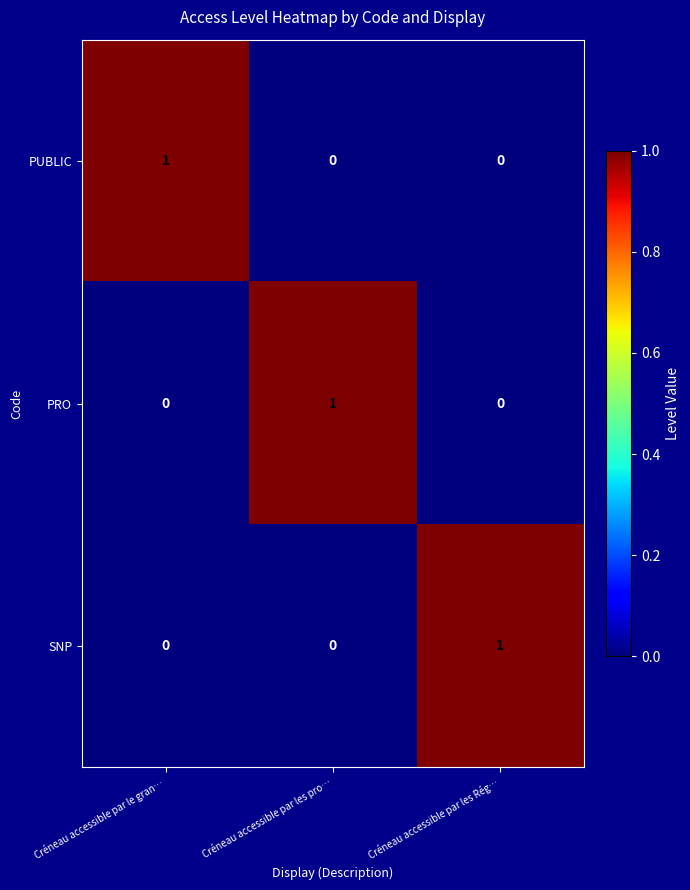

The value of SNP at Créneau accessible par les pro… is 0. True or false?

True